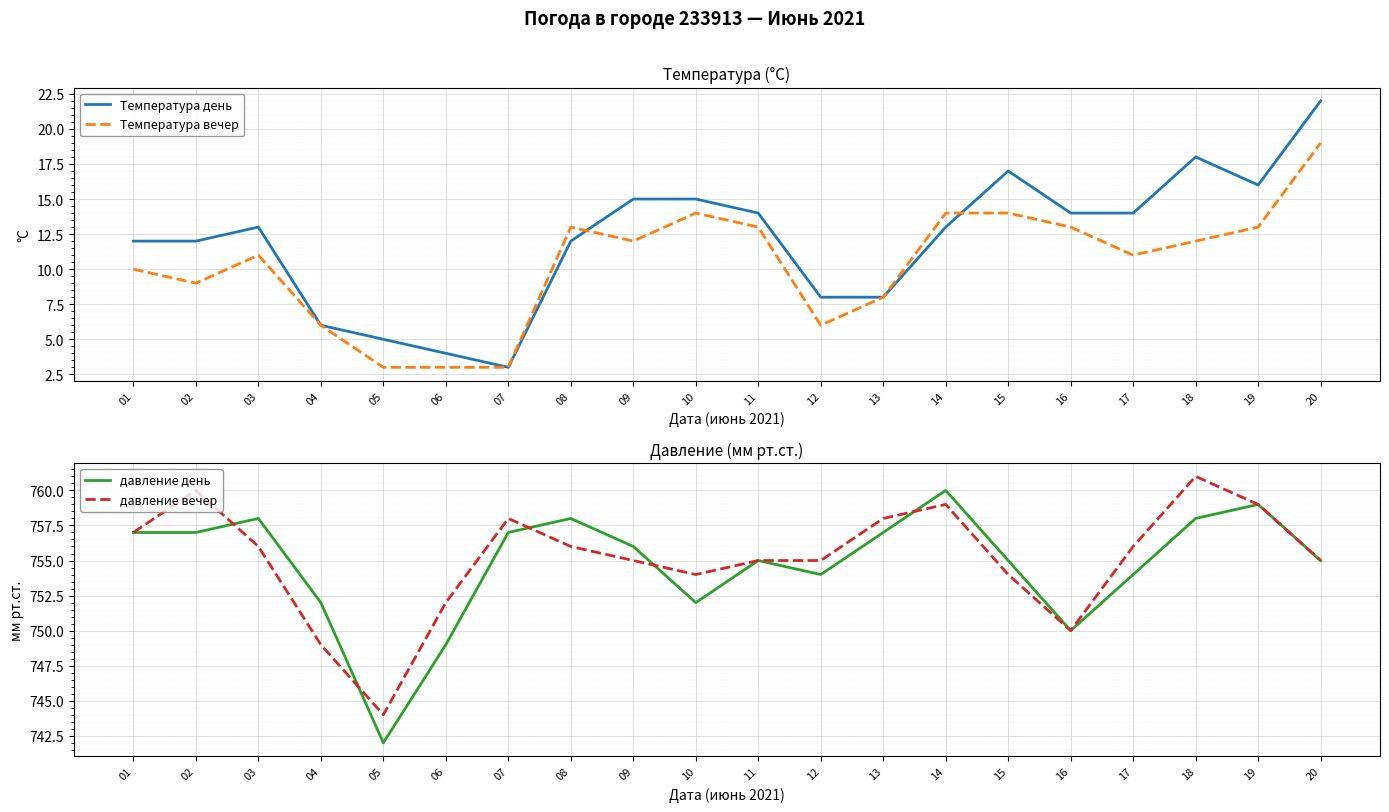

Reading left to right, list all the values displayed in this chart.

Температура день: 01=12	02=12	03=13	04=6	05=5	06=4	07=3	08=12	09=15	10=15	11=14	12=8	13=8	14=13	15=17	16=14	17=14	18=18	19=16	20=22
Температура вечер: 01=10	02=9	03=11	04=6	05=3	06=3	07=3	08=13	09=12	10=14	11=13	12=6	13=8	14=14	15=14	16=13	17=11	18=12	19=13	20=19
давление день: 01=757	02=757	03=758	04=752	05=742	06=749	07=757	08=758	09=756	10=752	11=755	12=754	13=757	14=760	15=755	16=750	17=754	18=758	19=759	20=755
давление вечер: 01=757	02=760	03=756	04=749	05=744	06=752	07=758	08=756	09=755	10=754	11=755	12=755	13=758	14=759	15=754	16=750	17=756	18=761	19=759	20=755